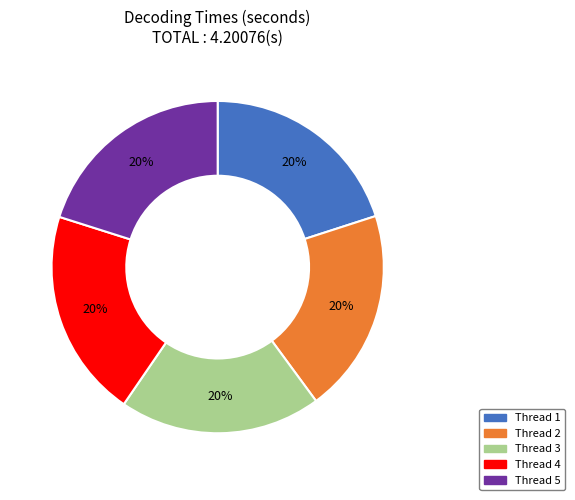

To the nearest percent, what is the average slice percentage?

20%